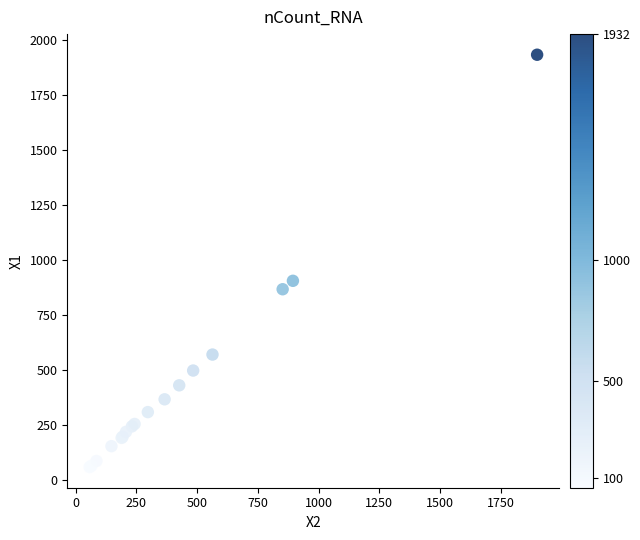

What Y value in the scatter plot is closest to 995?

905.3